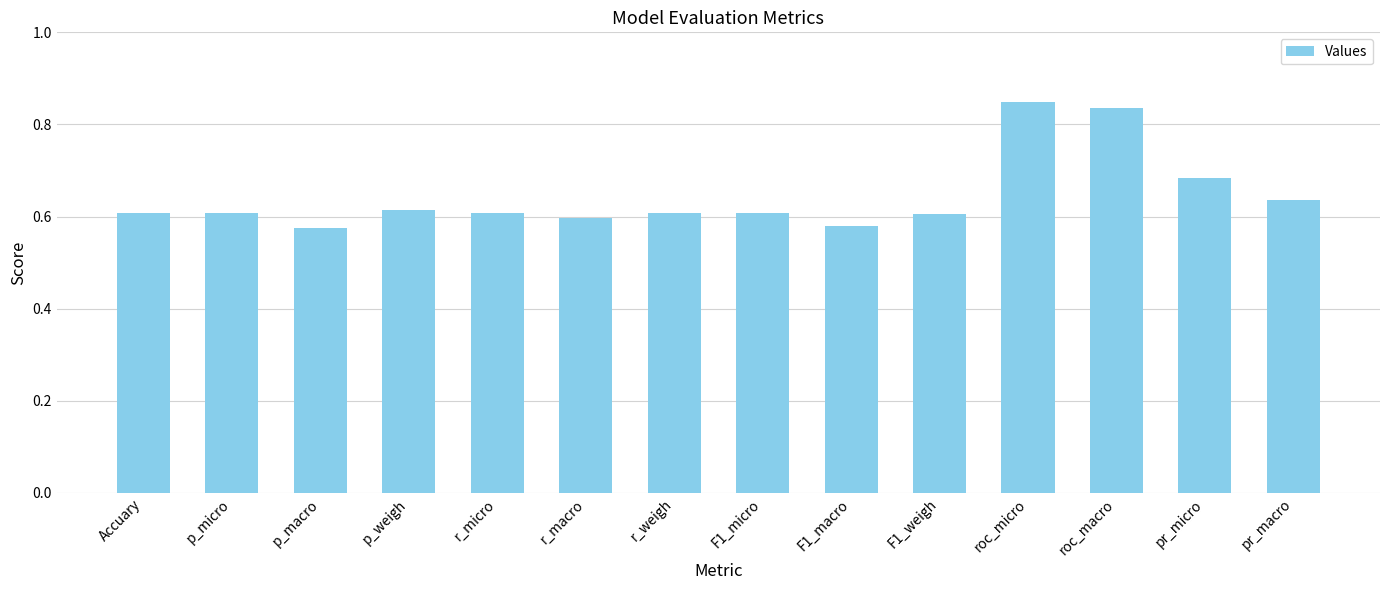

The chart shows a value of 0.6 at p_macro. True or false?

True